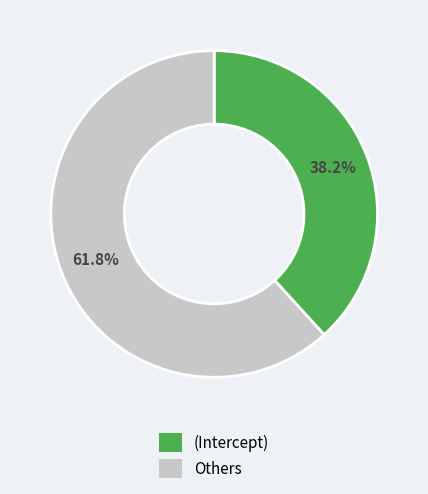

Does any single category account for the majority?

Yes